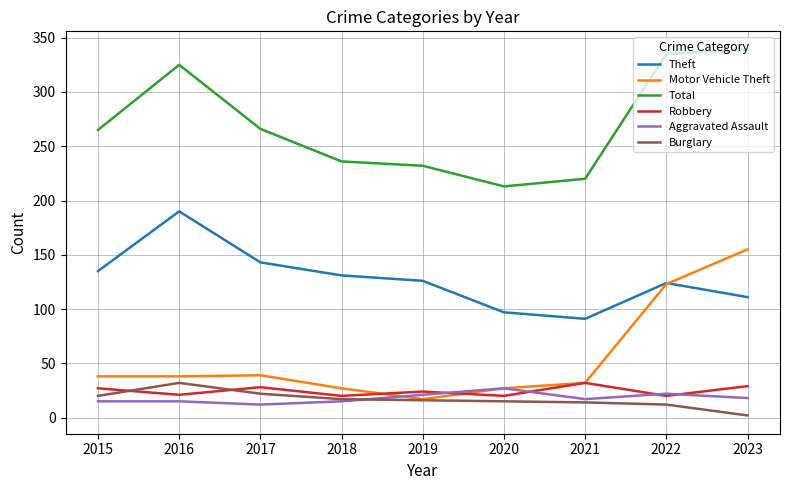

Which series has the largest total across all categories?

Total